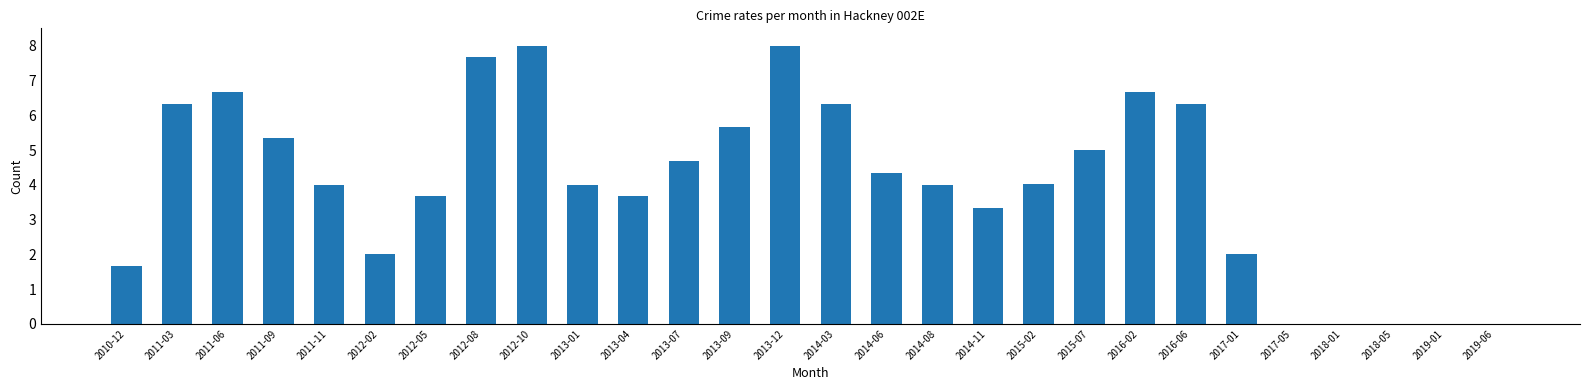

True or false: the data shows 0.0 at 2019-01.

True